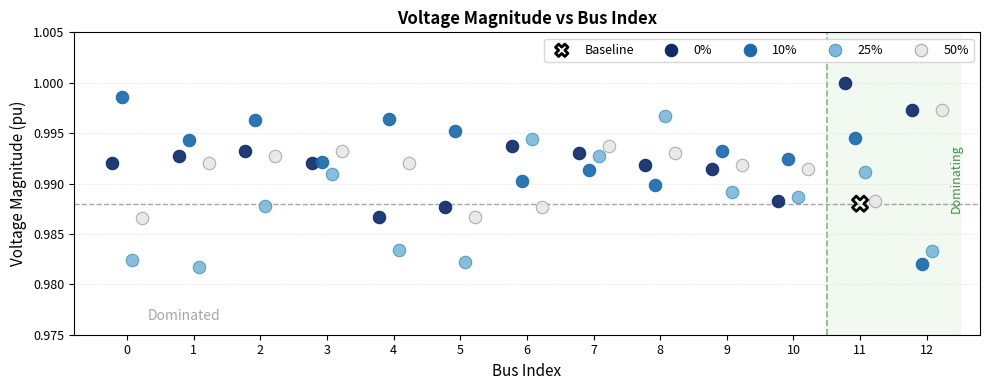

What are all the series names shown in the legend?

Baseline, 0%, 10%, 25%, 50%